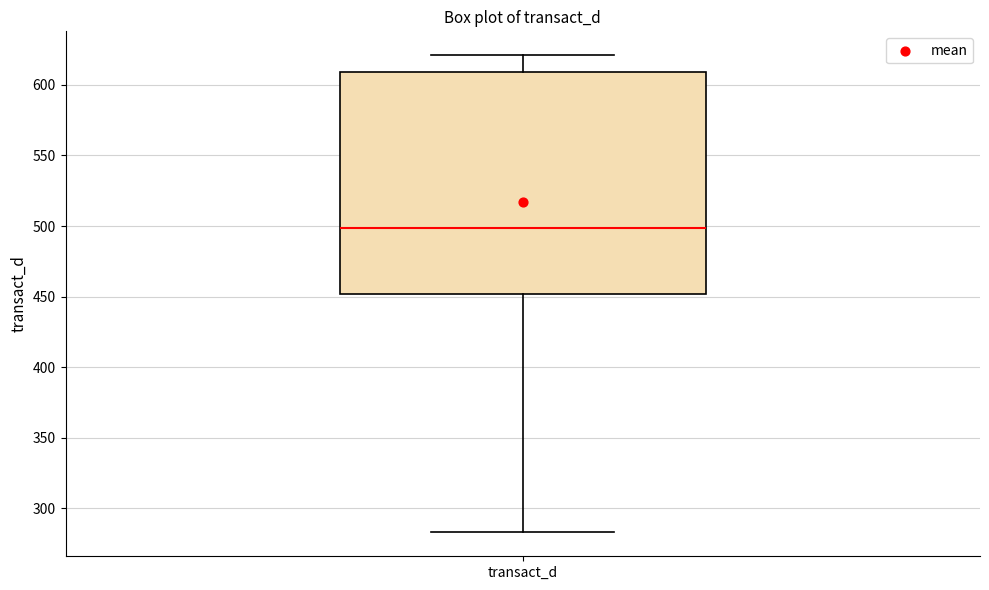

Read this box plot against the y-axis: the position of the median line, the range covered by the box, and the ends of both whiskers. The values are not printed on the chart, so give them approximately, as read against the axis.

median 500, box 450 to 610, whiskers 285 to 620